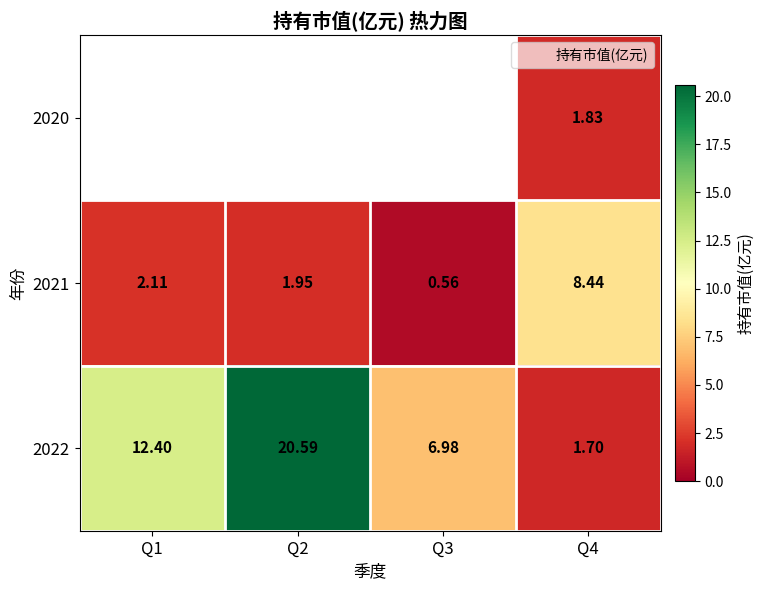

What is the difference between the highest and lowest values at Q4?

6.7